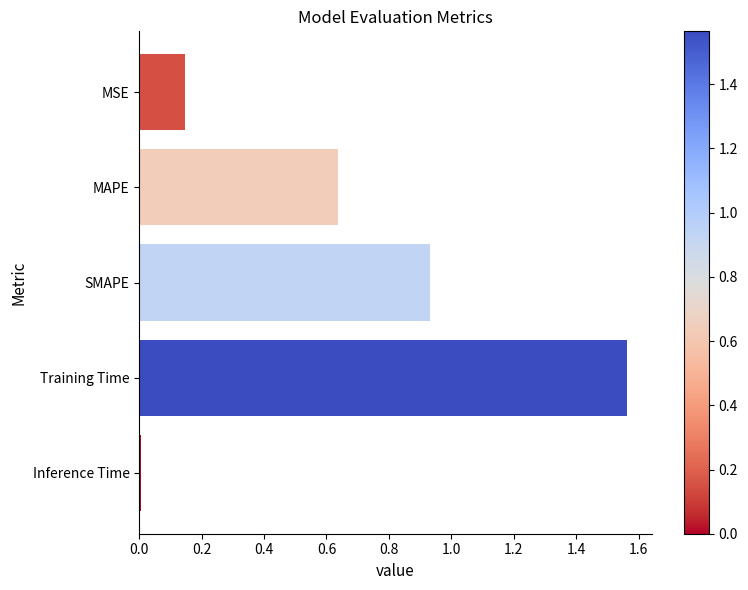

What is the sum of all values?

3.3